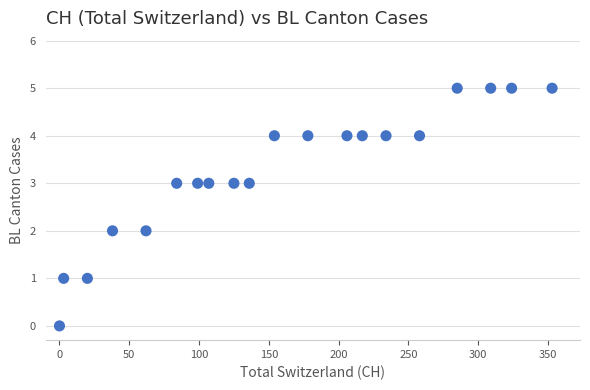

What is the range of Y values (max minus min)?

5